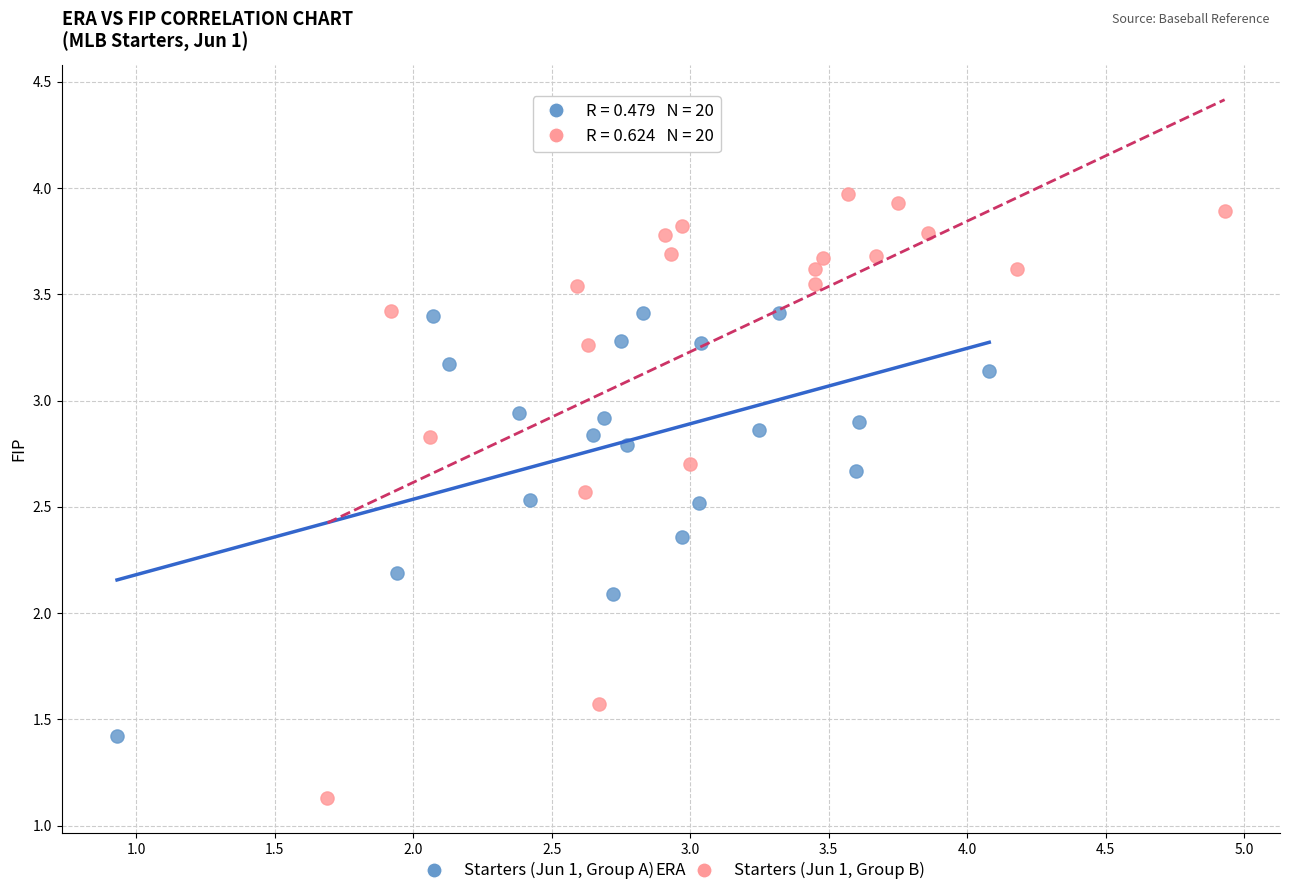

Which series reaches the minimum Y coordinate?

Starters (Jun 1, Group B)